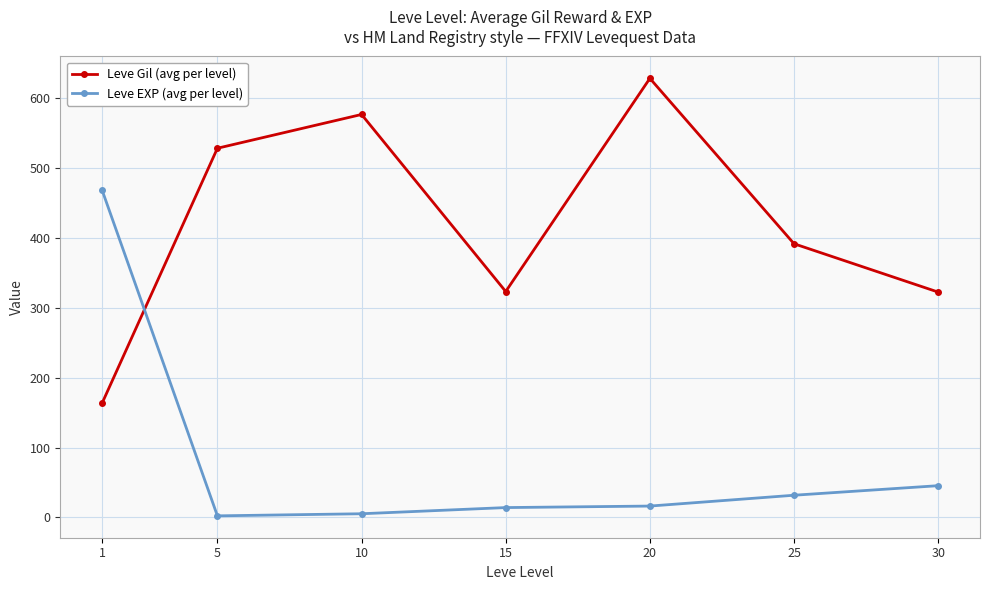

True or false: Leve Gil (avg per level) has more than 1 interior local peaks.

True